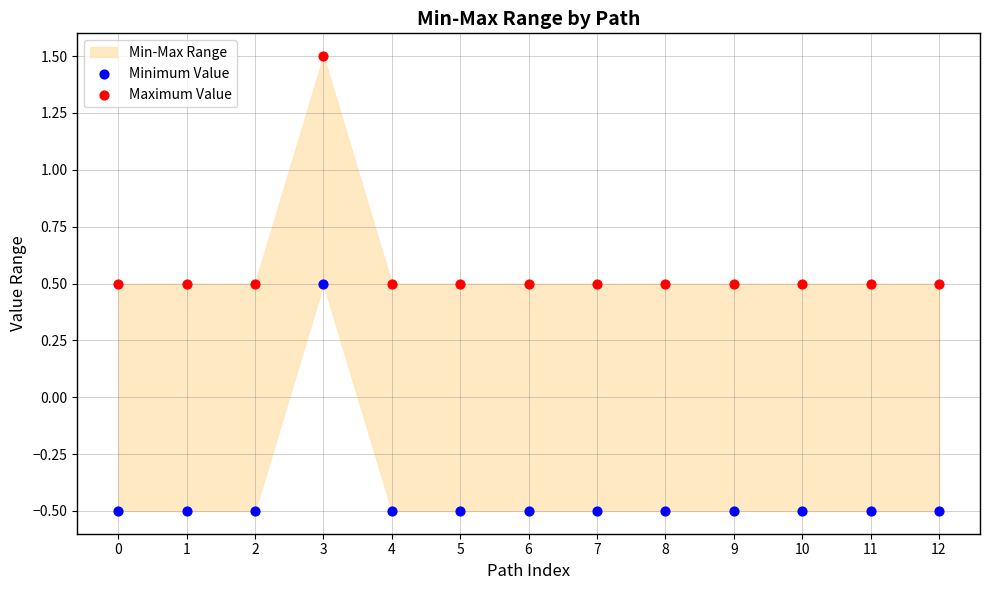

Across all data points, what is the range of Y values (max minus min)?

2.0